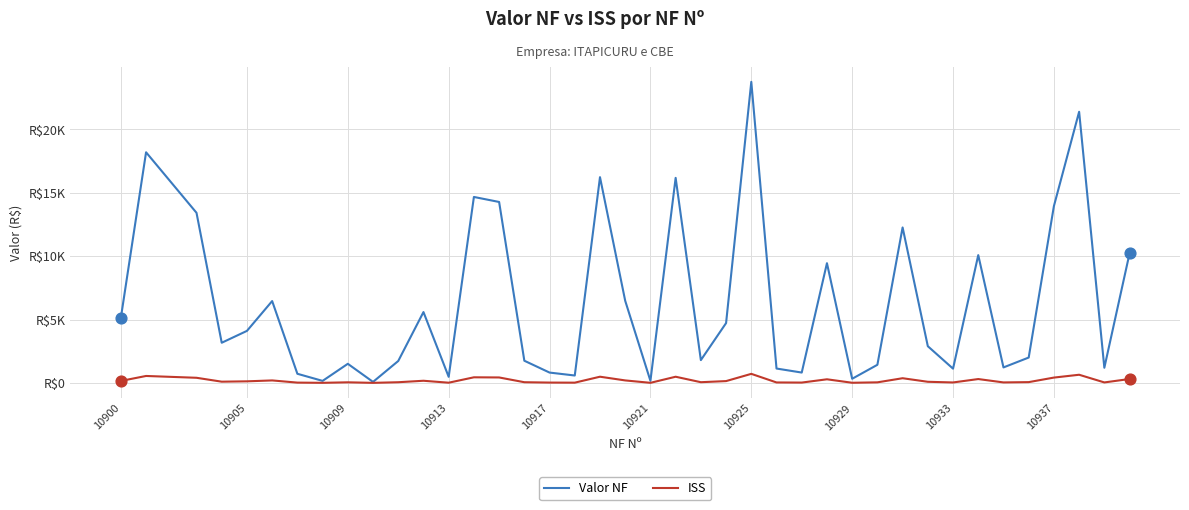

Is this an area chart (filled region under the line)?

No